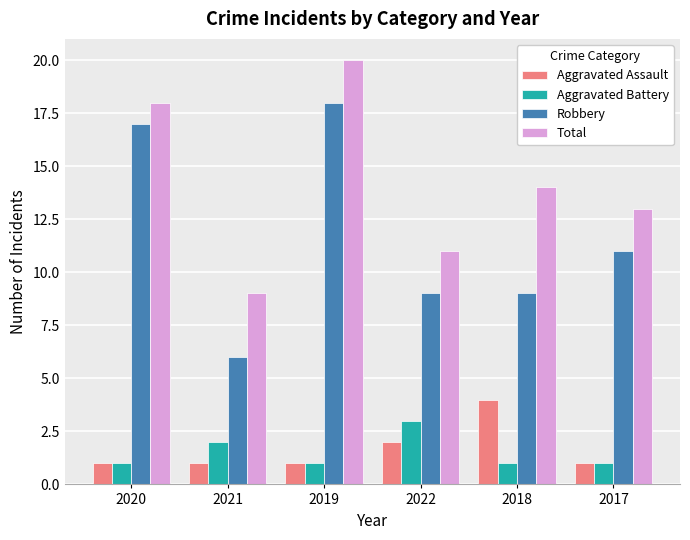

Reading right to left, transcribe all the data shown in this chart.

Aggravated Assault: 1	4	2	1	1	1
Aggravated Battery: 1	1	3	1	2	1
Robbery: 11	9	9	18	6	17
Total: 13	14	11	20	9	18